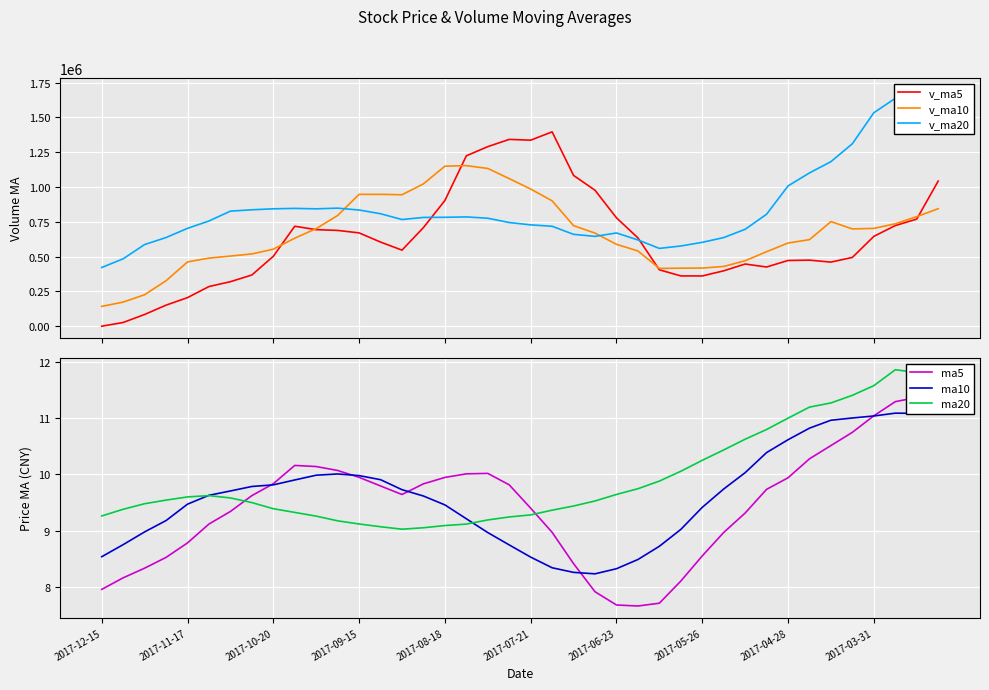

Is this an area chart (filled region under the line)?

No